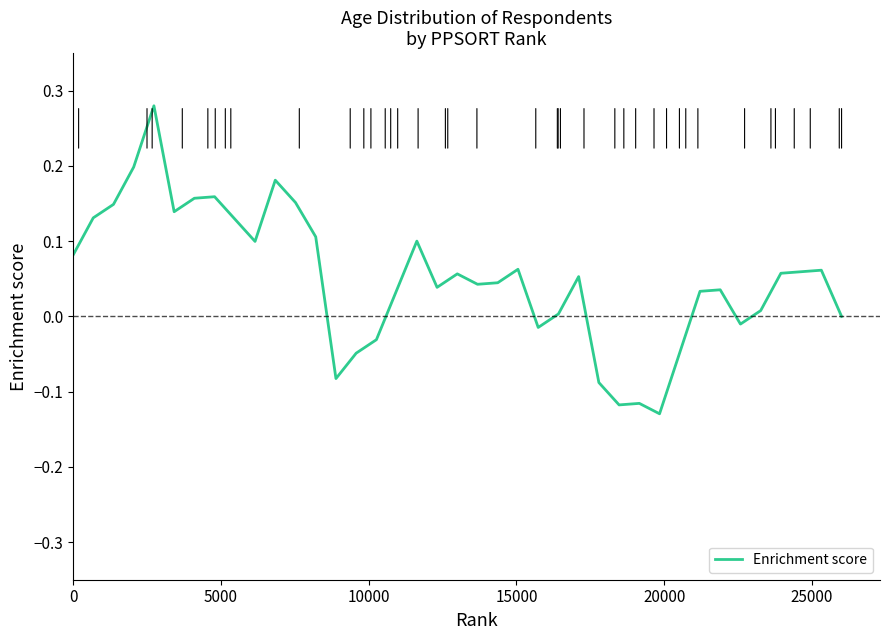

True or false: there are more than 0 points higher than both neighbors.

True